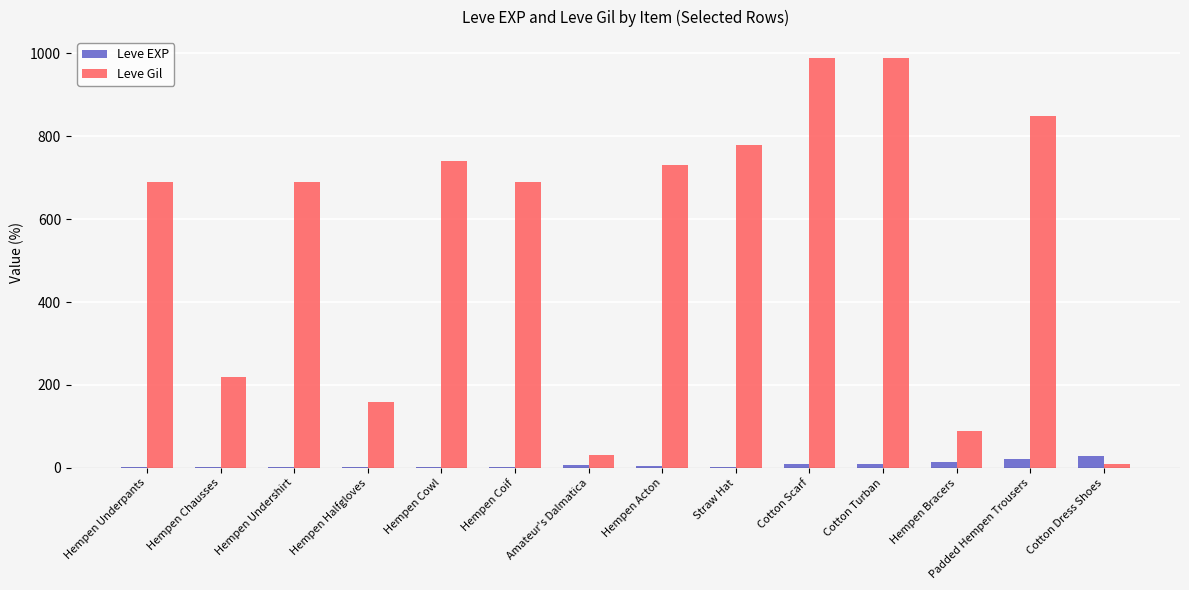

How many distinct data groups are displayed?

2